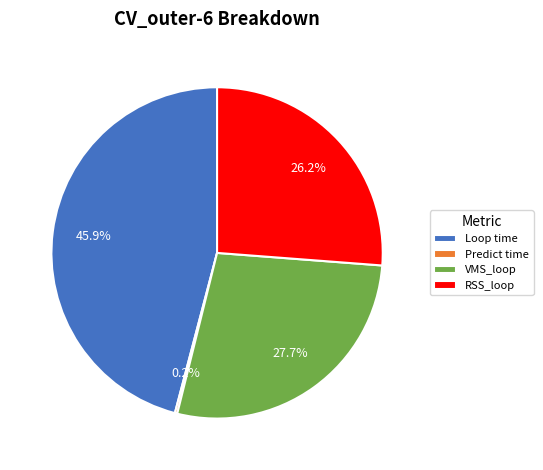

What is the total percentage of Loop time and VMS_loop?

73.6%